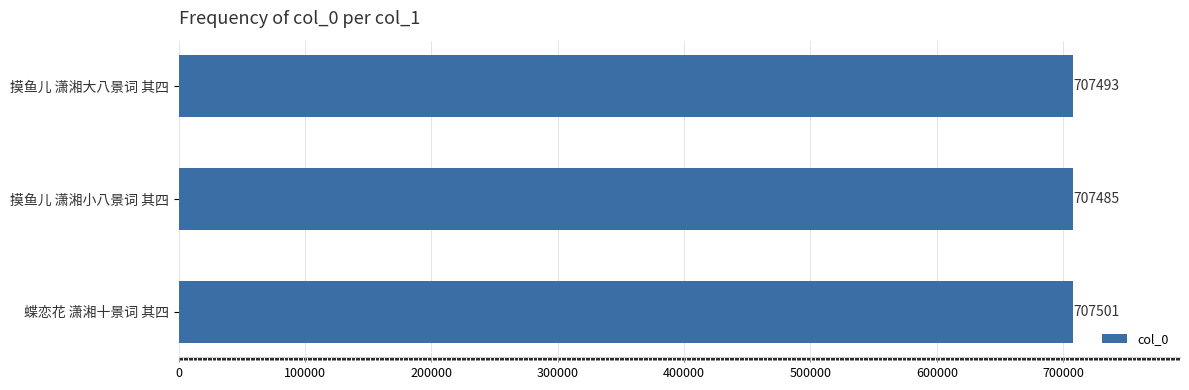

List the labels in order of value, smallest first.

摸鱼儿 潇湘小八景词 其四, 摸鱼儿 潇湘大八景词 其四, 蝶恋花 潇湘十景词 其四